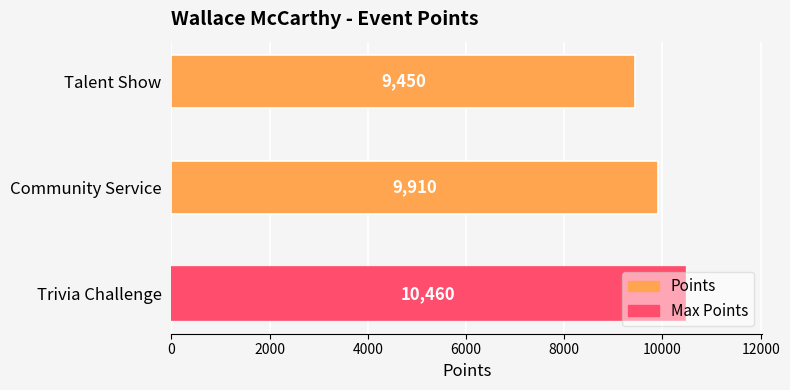

Which label corresponds to the smallest value in the chart?

Talent Show